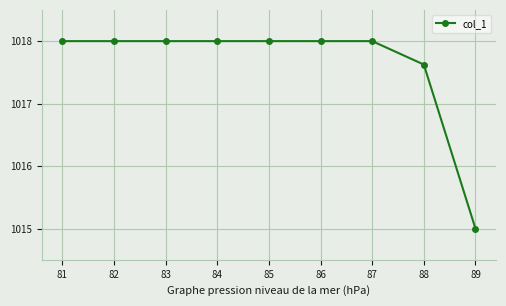

The value at 84 is 1018.0. True or false?

True